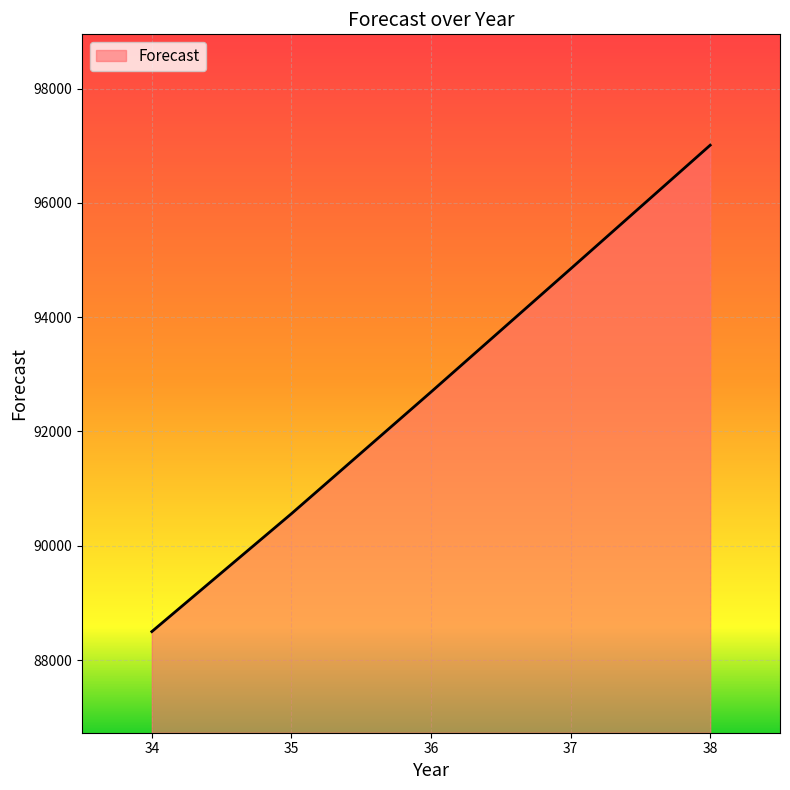

What is the change in value from 36 to 38?

+4319.4